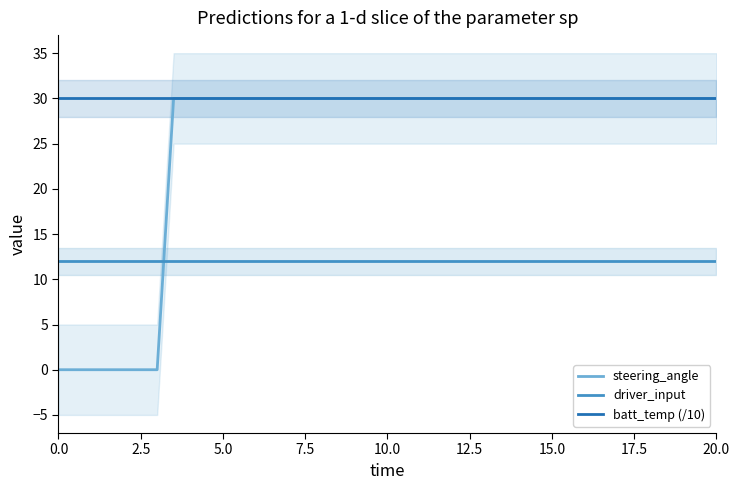

Reading left to right, transcribe all the data shown in this chart.

steering_angle: 0	0	30	30	30	30	30	30	30	30	30	30	30	30	30	30	30	30	30
driver_input: 12	12	12	12	12	12	12	12	12	12	12	12	12	12	12	12	12	12	12
batt_temp (/10): 30	30	30	30	30	30	30	30	30	30	30	30	30	30	30	30	30	30	30